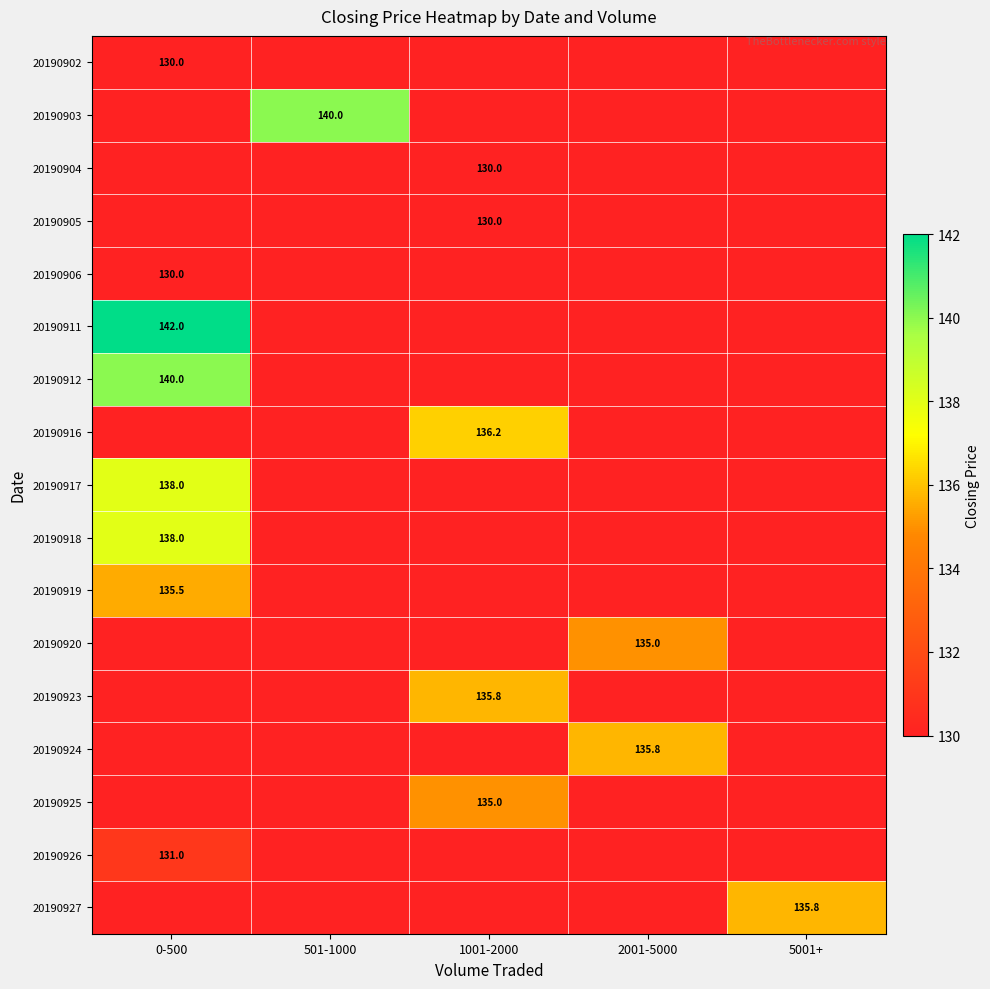

Count the number of data series in this chart.

17